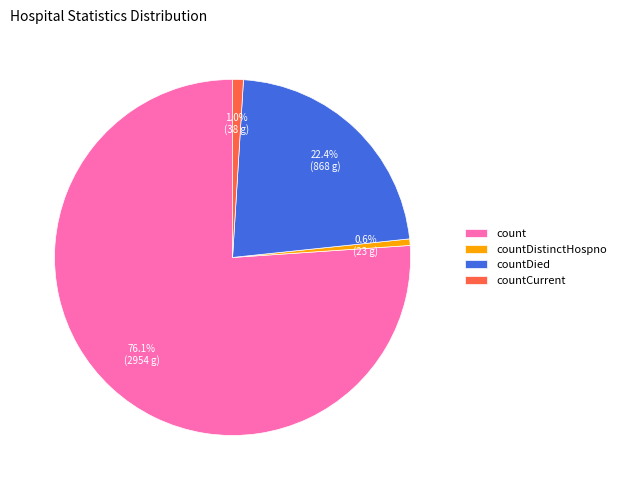

Is the sum of countDied and countCurrent greater than half?

No